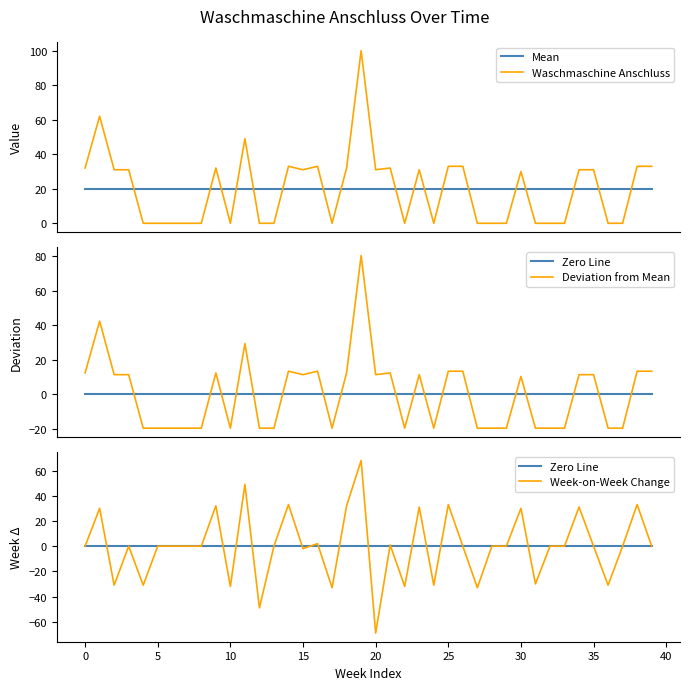

What is the lowest value of the Mean series?

19.6